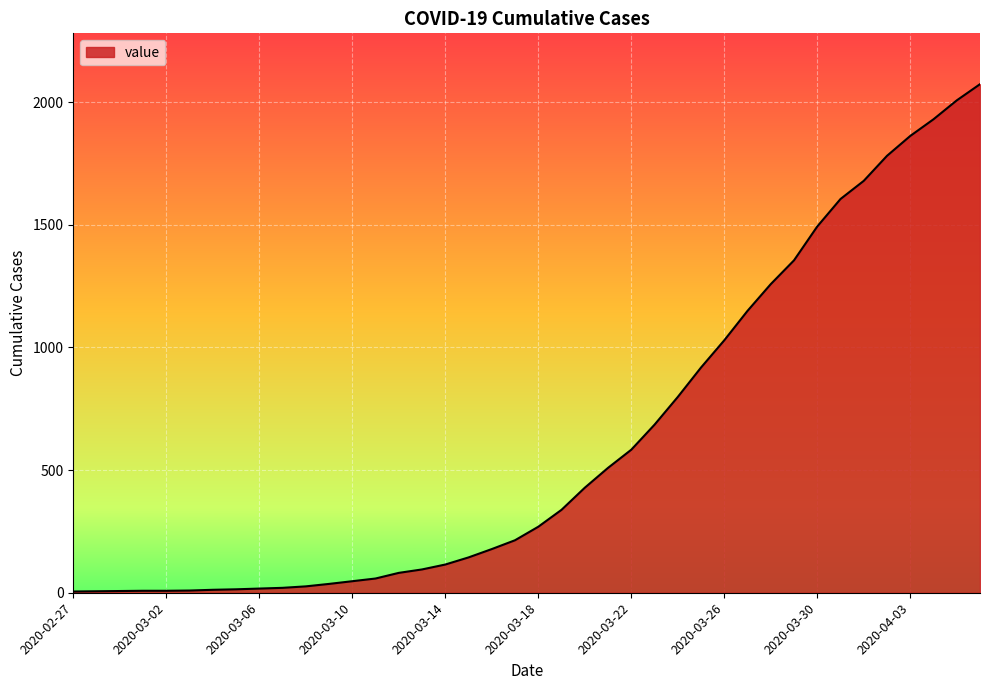

What is the smallest value displayed?

5